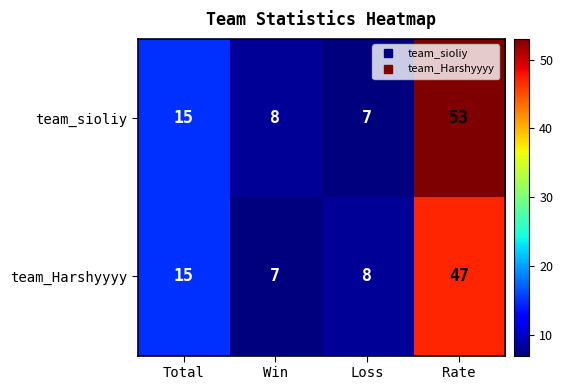

Where is team_sioliy nearest to the value 30?

Total